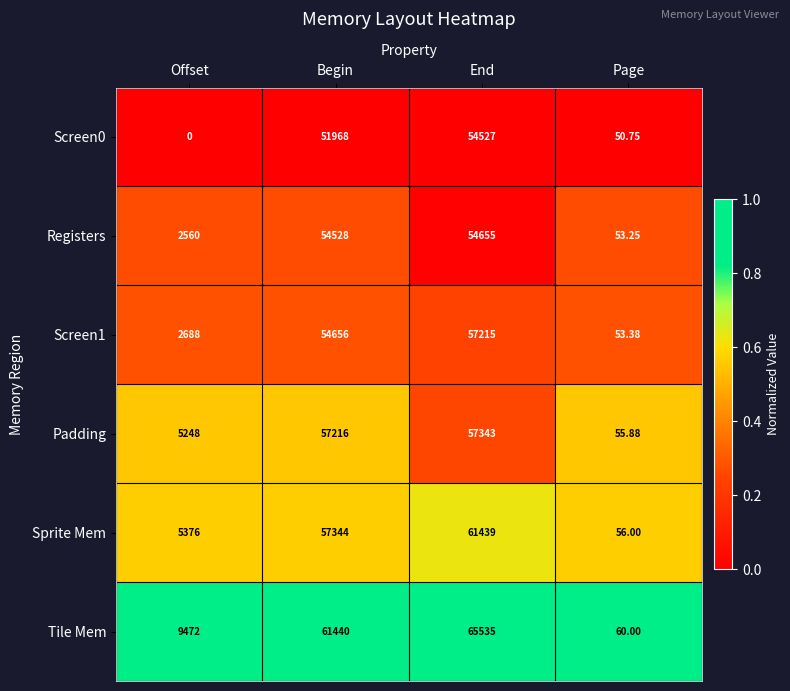

At Offset, list the series in order from smallest to largest.

Screen0, Registers, Screen1, Padding, Sprite Mem, Tile Mem